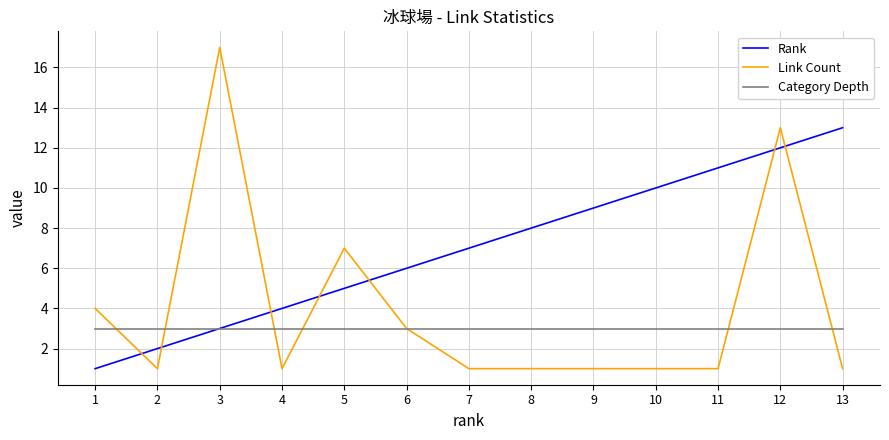

Which category has the highest value across all series?

3